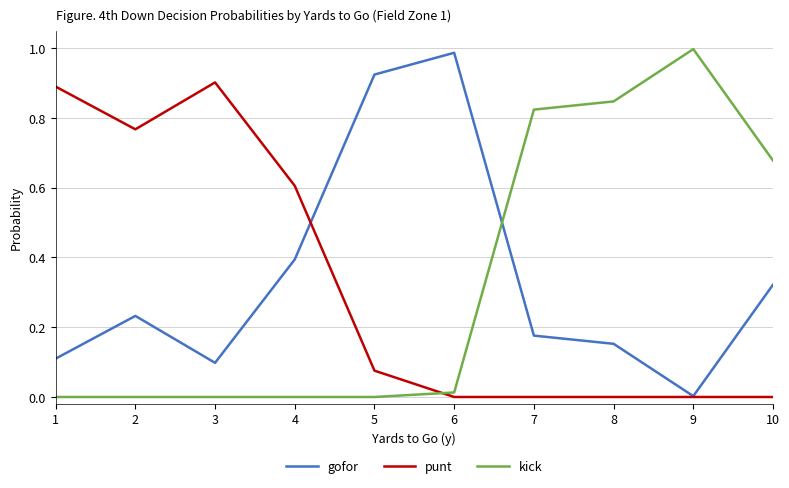

Where do kick and gofor first cross each other?

6 and 7